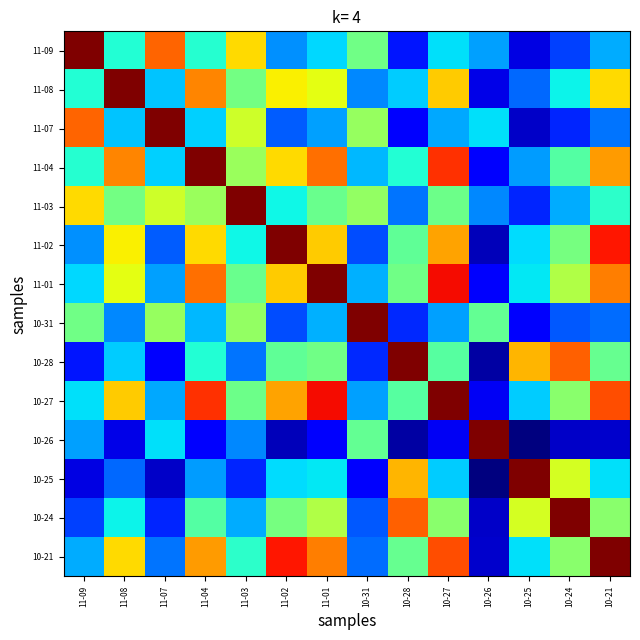

Count the number of data series in this chart.

14